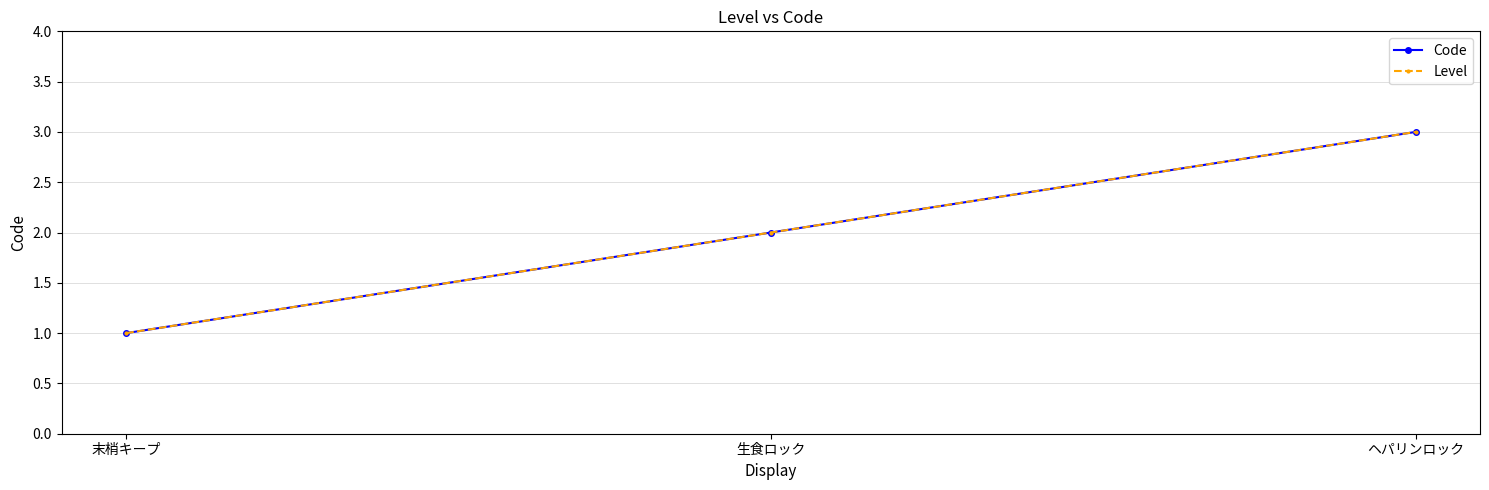

Does the chart have visible grid lines?

Yes